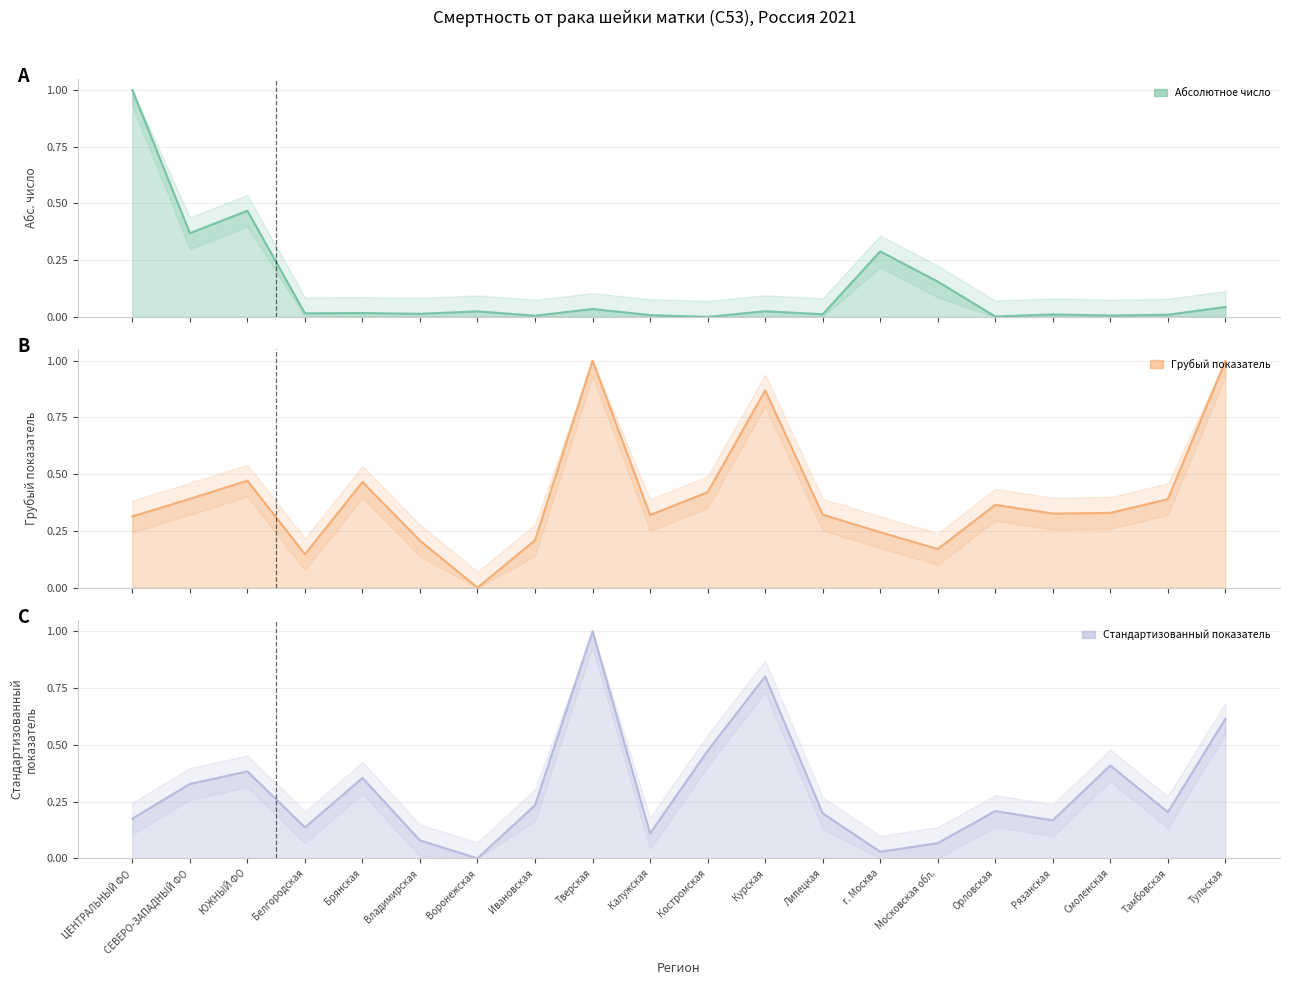

Is the value of Абсолютное число at Владимирская greater than the value of Грубый показатель at Курская?

No